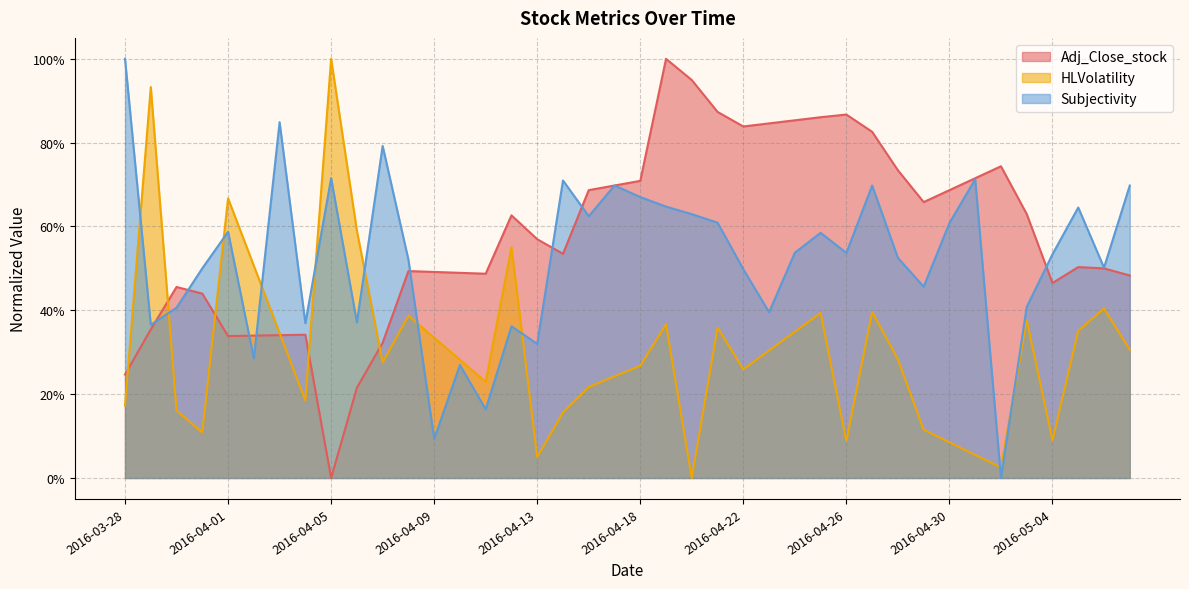

Reading left to right, transcribe all the data shown in this chart.

Adj_Close_stock: 0.2	0.4	0.5	0.4	0.3	0.3	0.3	0.3	0.0	0.2	0.3	0.5	0.5	0.5	0.5	0.6	0.6	0.5	0.7	0.7	0.7	1.0	0.9	0.9	0.8	0.8	0.9	0.9	0.9	0.8	0.7	0.7	0.7	0.7	0.7	0.6	0.5	0.5	0.5	0.5
HLVolatility: 0.2	0.9	0.2	0.1	0.7	0.5	0.3	0.2	1.0	0.6	0.3	0.4	0.3	0.3	0.2	0.6	0.0	0.2	0.2	0.2	0.3	0.4	0.0	0.4	0.3	0.3	0.3	0.4	0.1	0.4	0.3	0.1	0.1	0.1	0.0	0.4	0.1	0.4	0.4	0.3
Subjectivity: 1.0	0.4	0.4	0.5	0.6	0.3	0.8	0.4	0.7	0.4	0.8	0.5	0.1	0.3	0.2	0.4	0.3	0.7	0.6	0.7	0.7	0.6	0.6	0.6	0.5	0.4	0.5	0.6	0.5	0.7	0.5	0.5	0.6	0.7	0.0	0.4	0.5	0.6	0.5	0.7